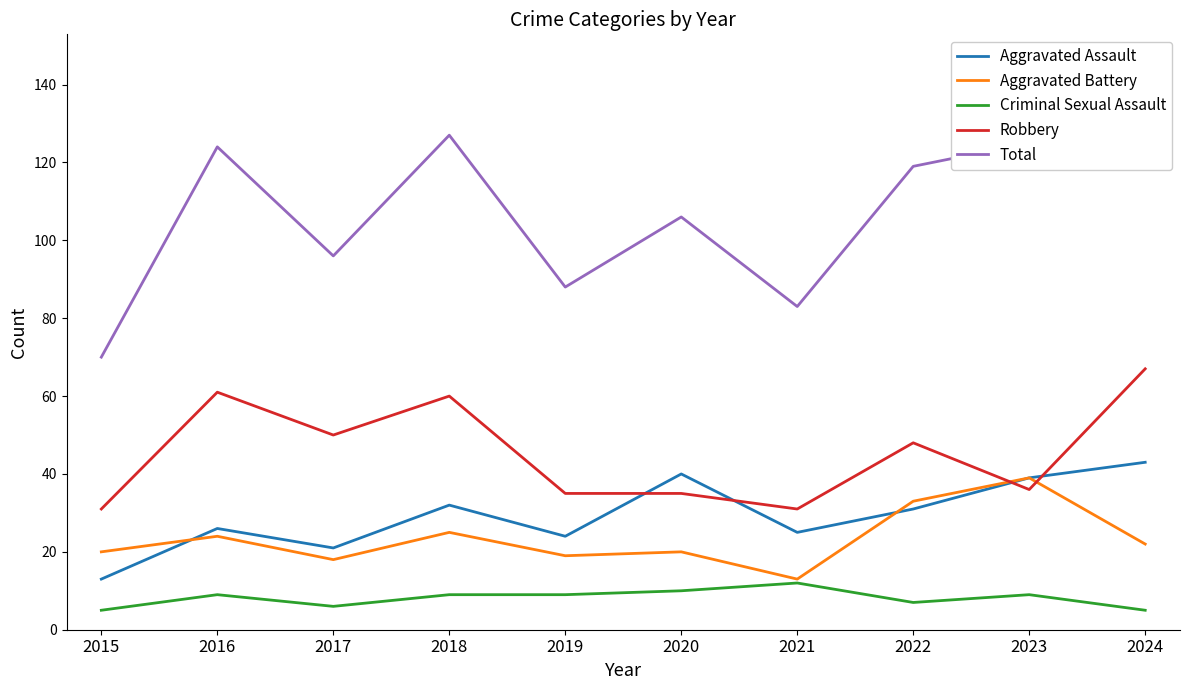

What is the average value of the Aggravated Battery series?

23